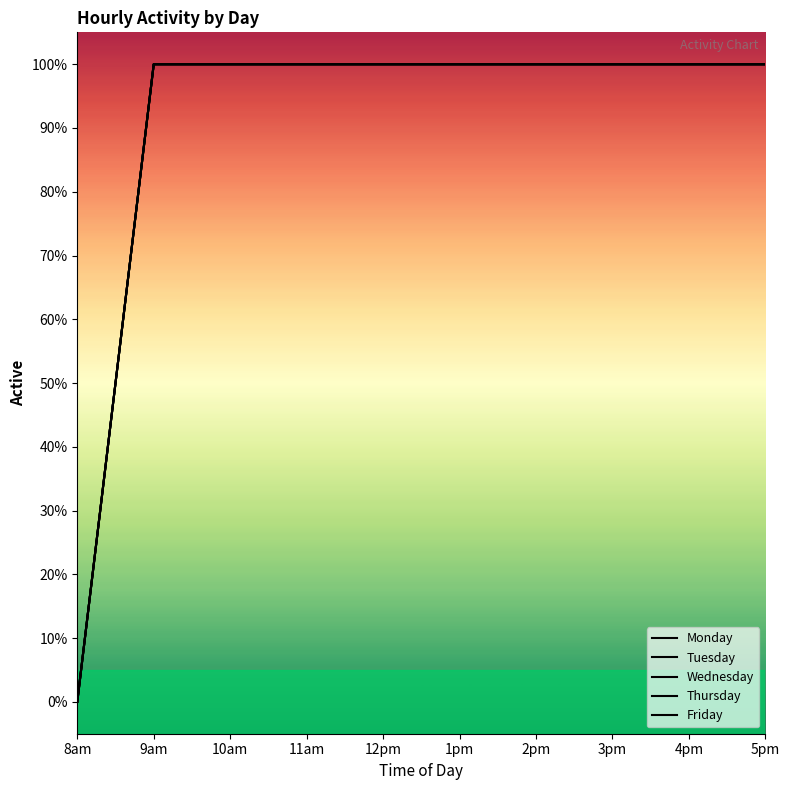

Is it true that Thursday equals 1 at 8am?

False